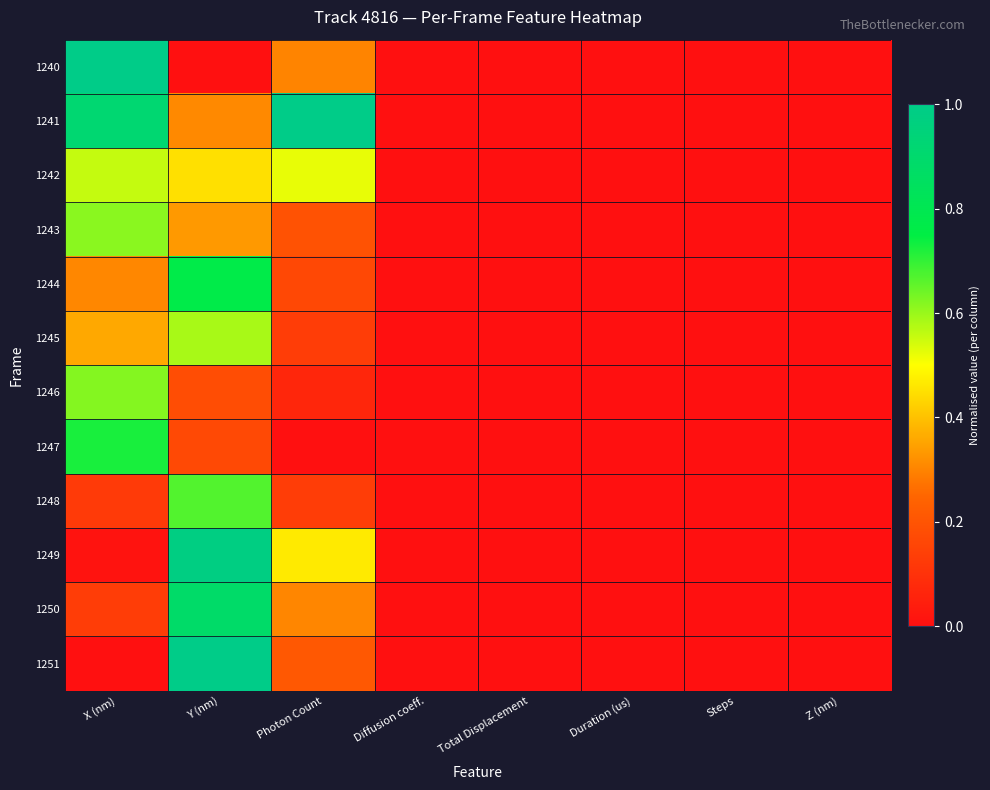

At how many categories does at least one series exceed 0?

3